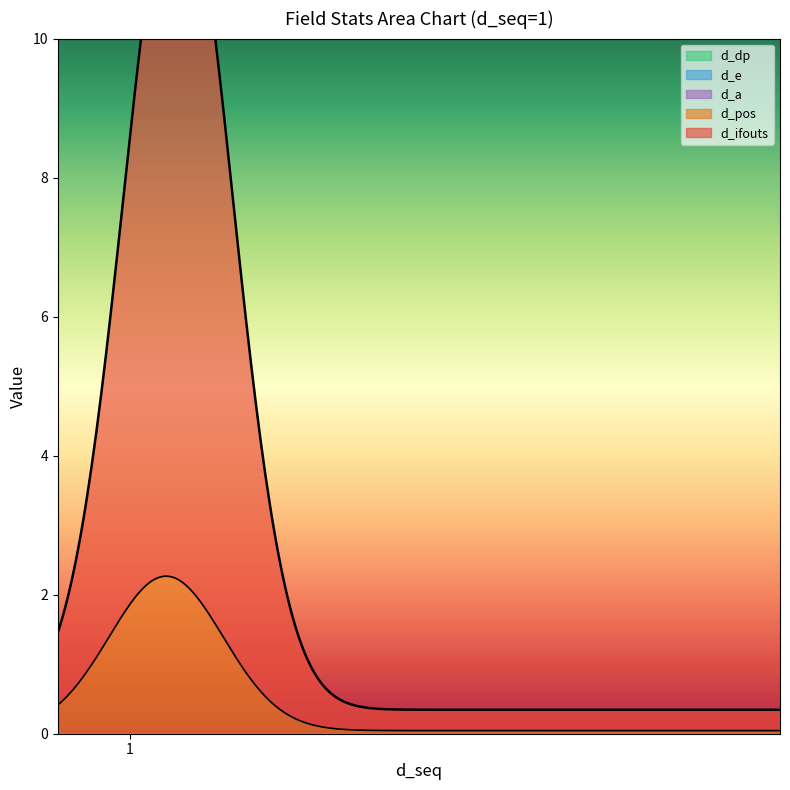

What is the value of the d_pos point at the 3rd from the left?

2